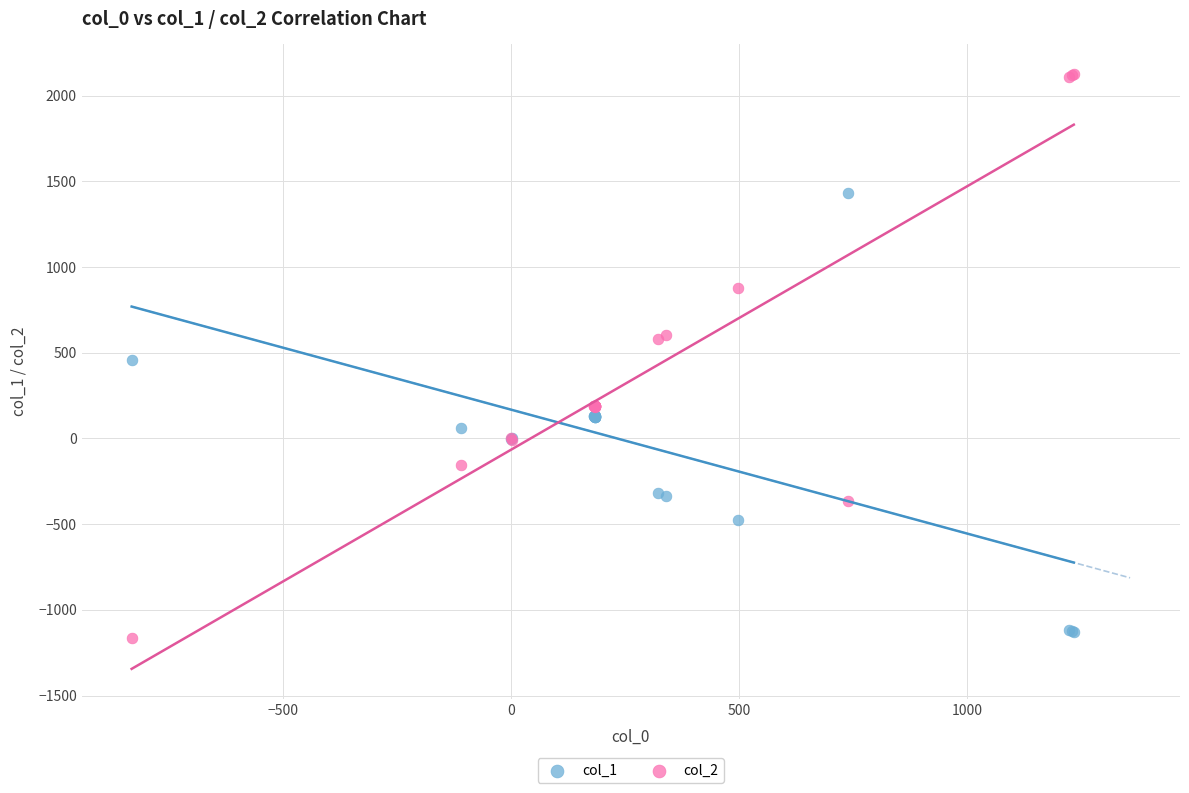

Which series has the widest spread of Y values?

col_2